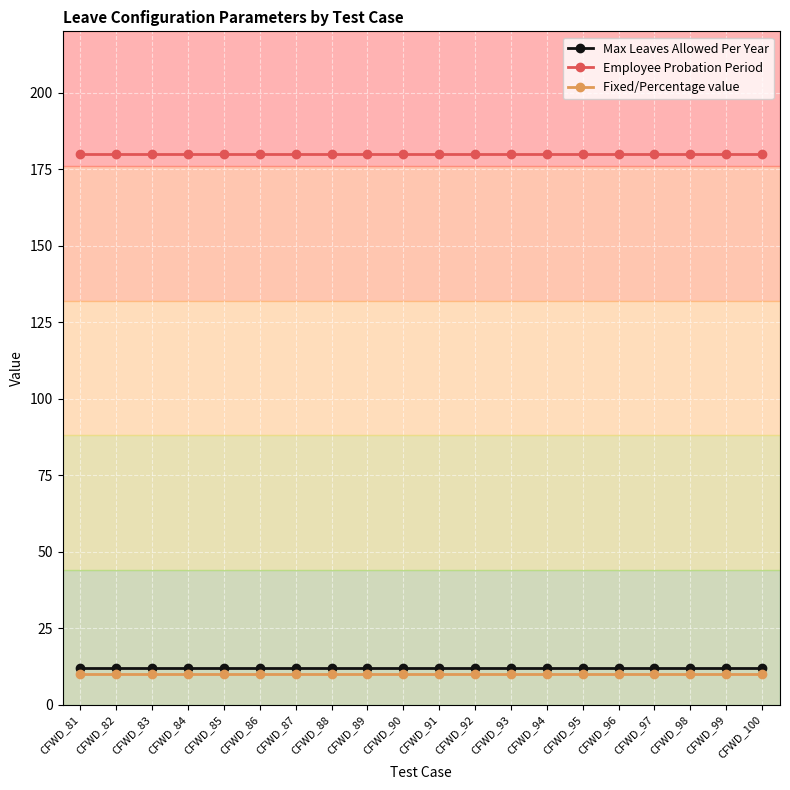

Which series has the largest total across all categories?

Employee Probation Period